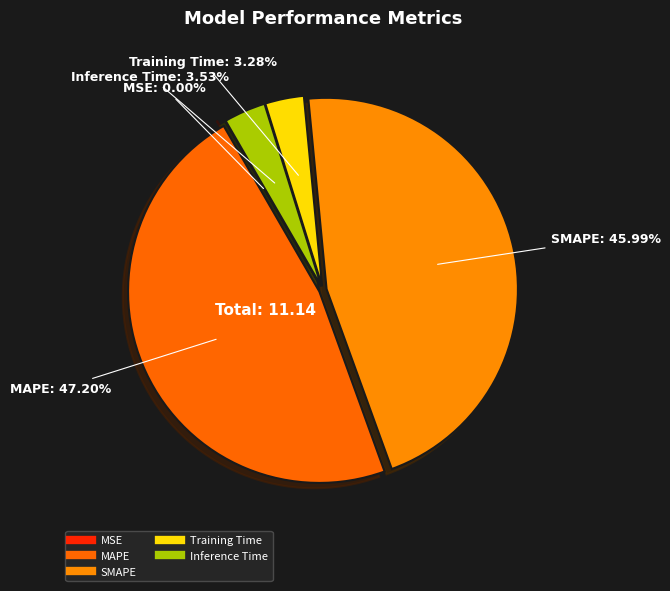

Which slice is the largest?

MAPE